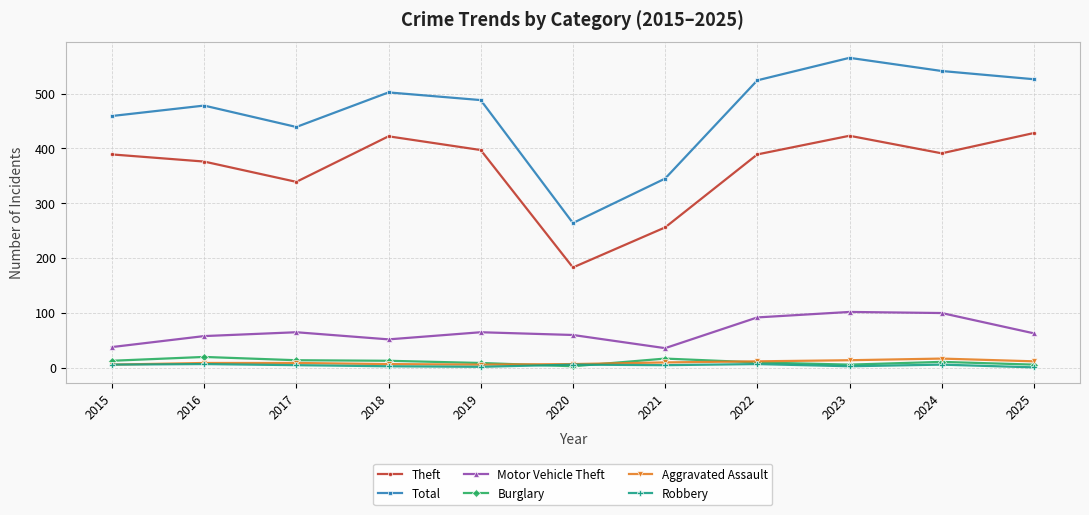

What is the difference between the maximum and minimum values in the Total series?

301